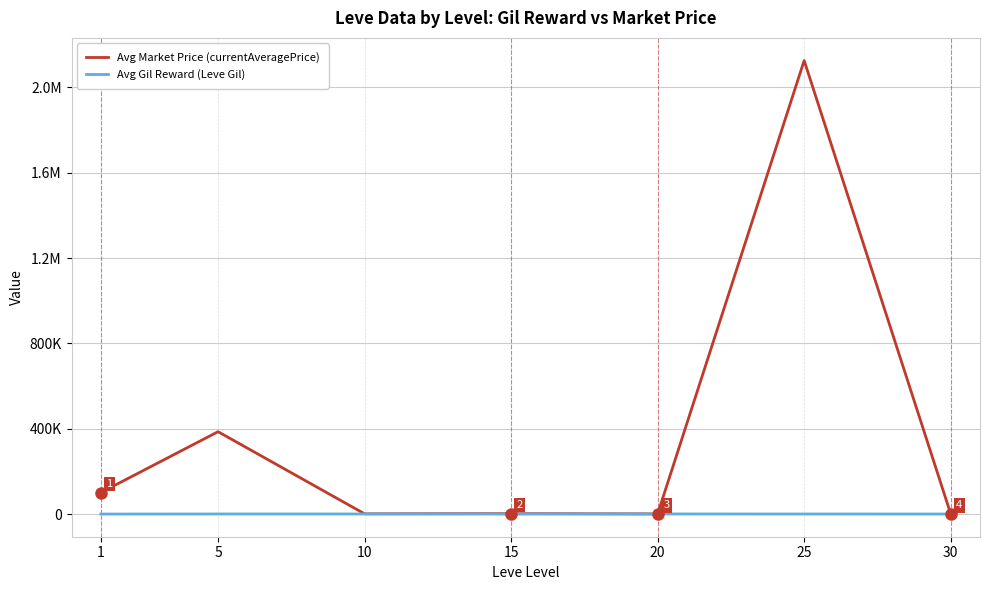

What are all the series names shown in the legend?

Avg Market Price (currentAveragePrice), Avg Gil Reward (Leve Gil)